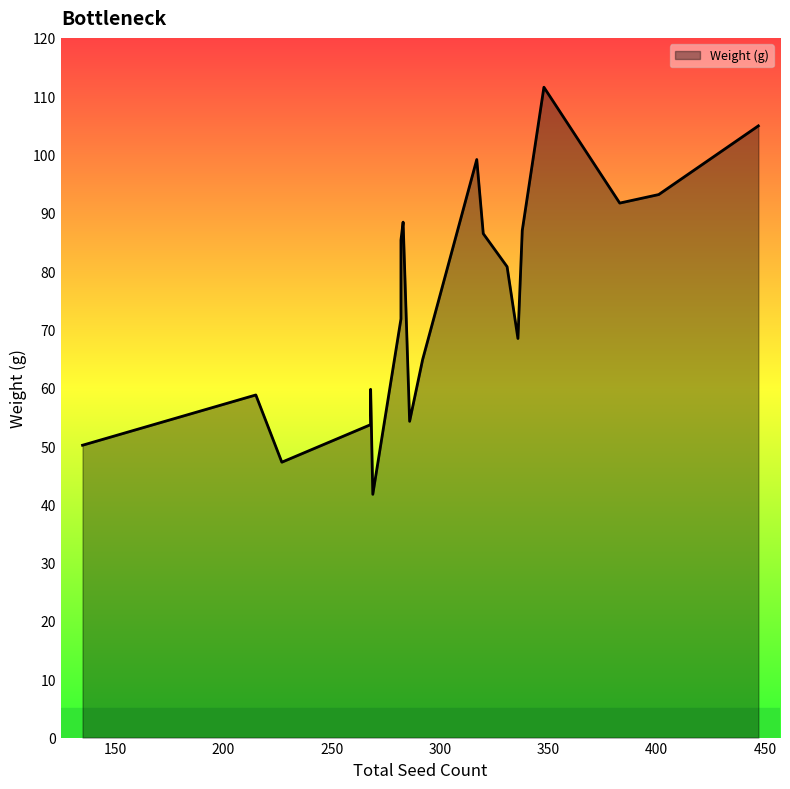

How many data points does each series have?

20